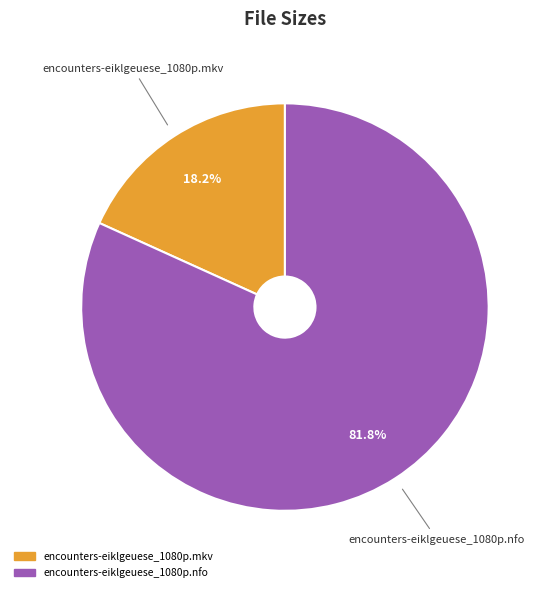

To the nearest percent, what is the difference between the encounters-eiklgeuese_1080p.mkv and encounters-eiklgeuese_1080p.nfo slice percentages?

64%